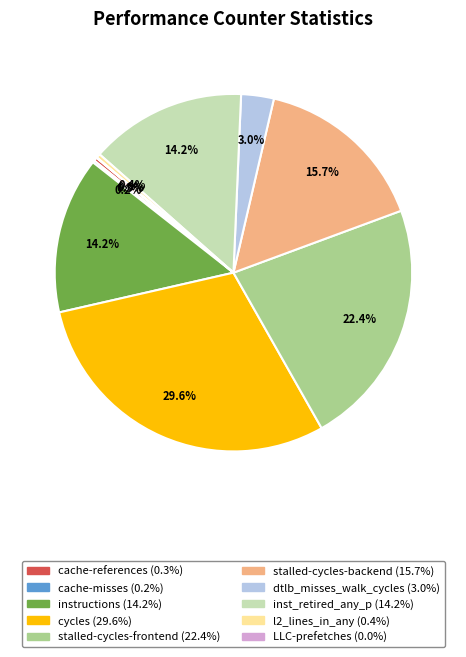

Approximately how many times larger is the value at stalled-cycles-frontend compared to instructions?

1.6